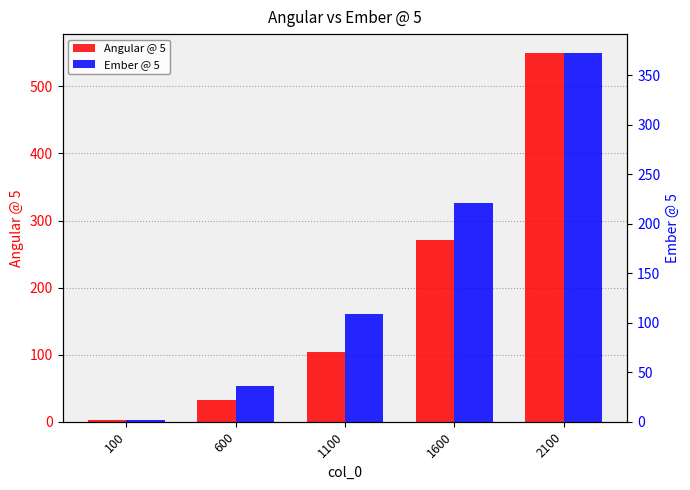

True or false: Ember @ 5 has a value of 1.7 at 100.

True